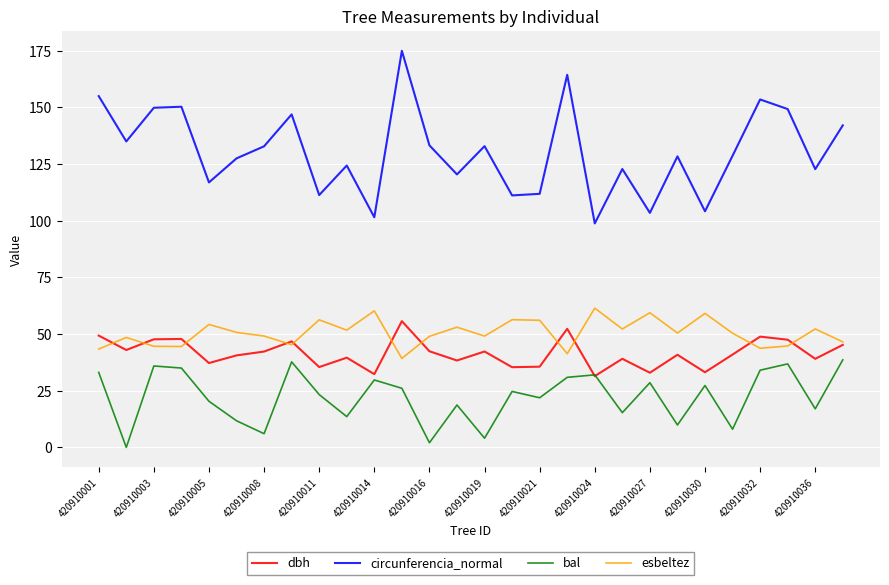

What is the maximum value for circunferencia_normal?

175.0